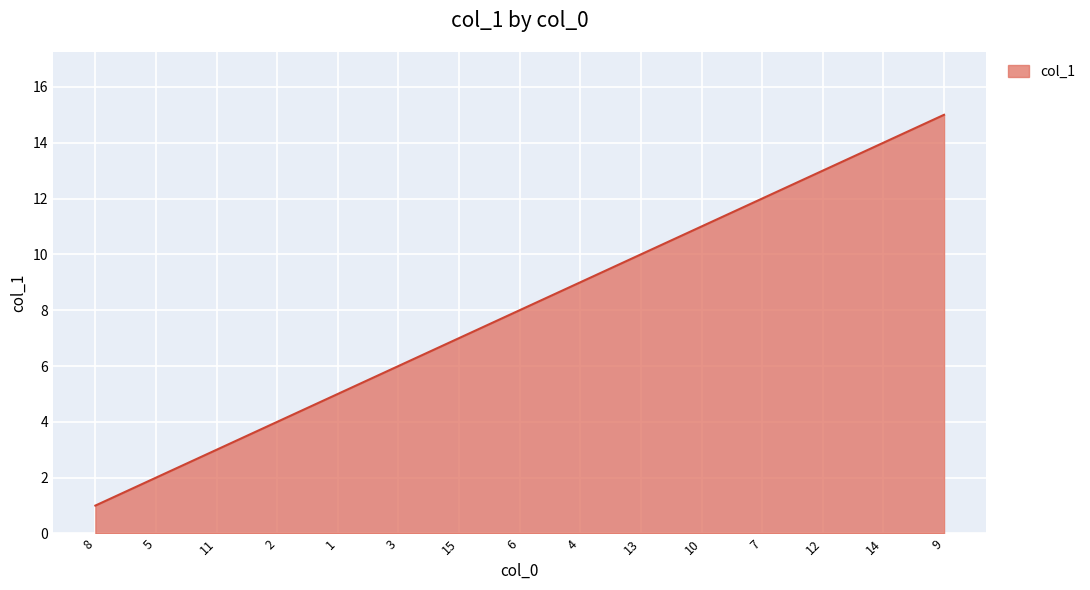

Approximately how many times larger is the value at 4 compared to 10?

0.8